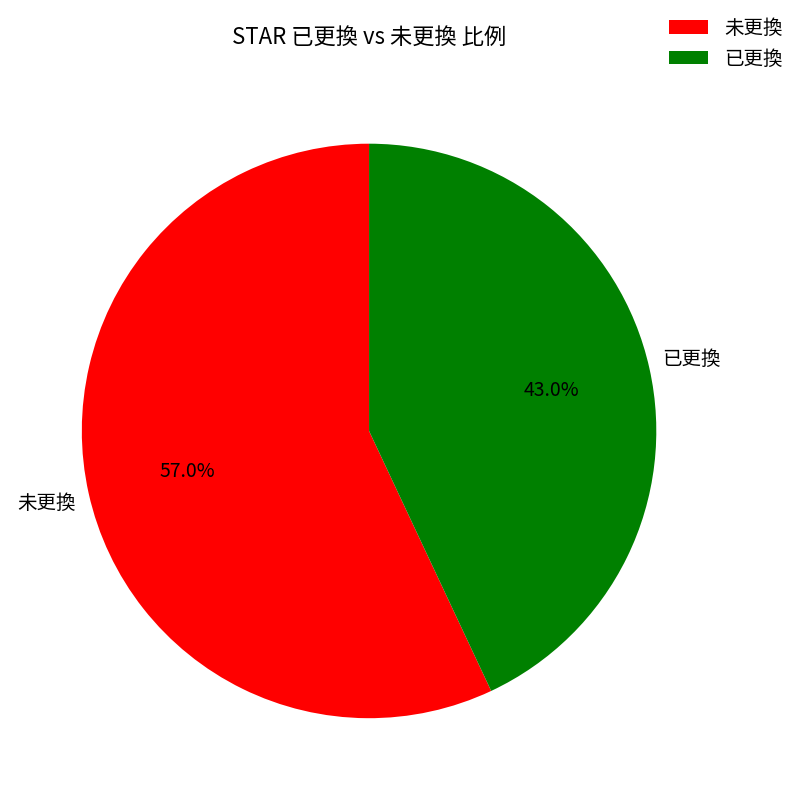

To the nearest percent, what percentage of the pie is 已更換?

43%